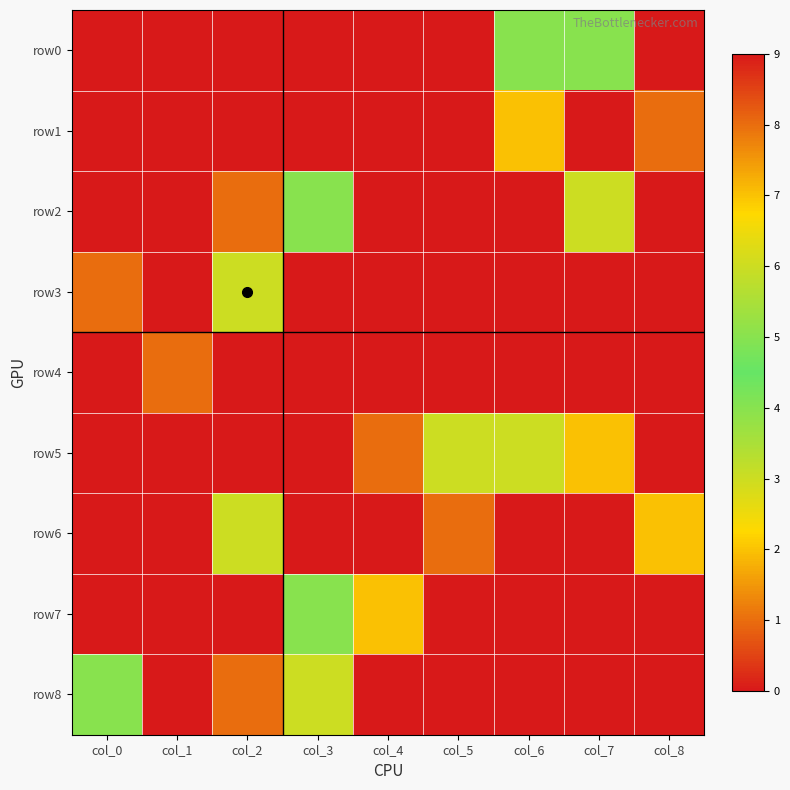

Count the number of data series in this chart.

9